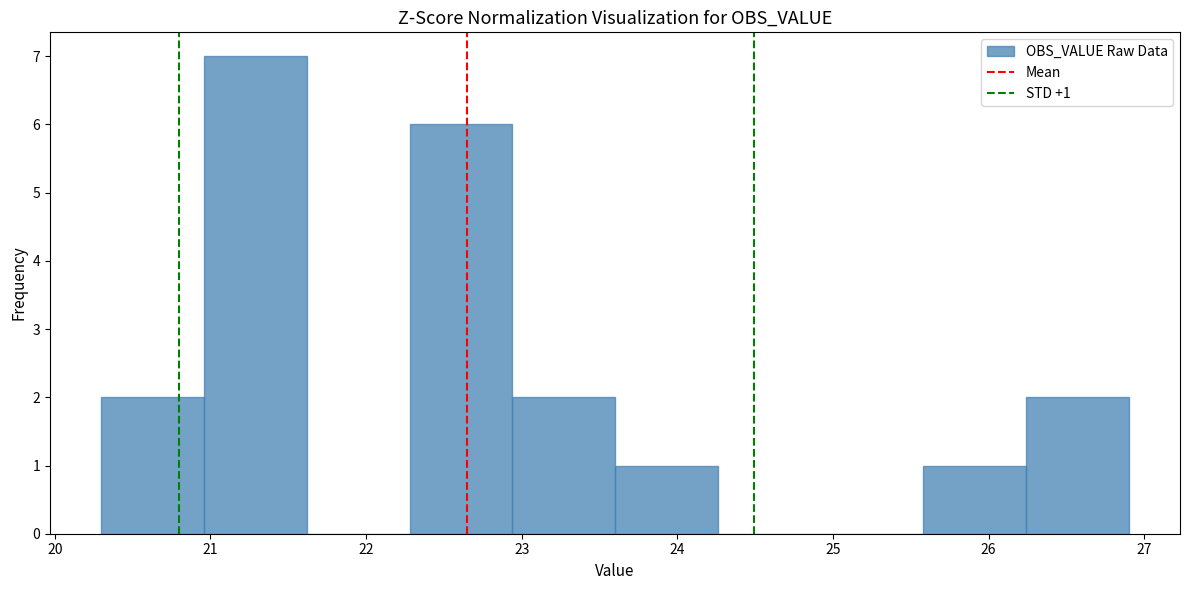

Which range on the x-axis has the tallest bar?

20.96 to 21.62